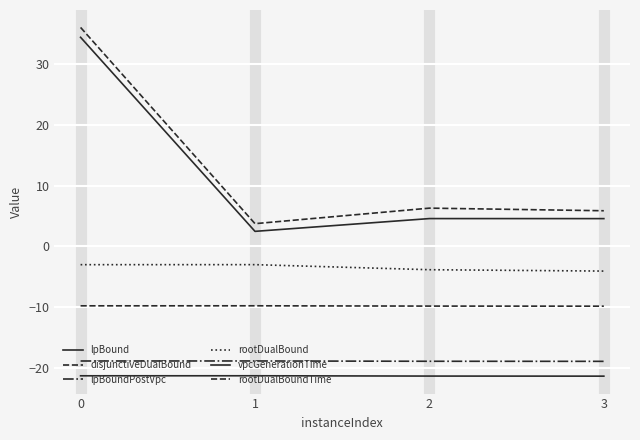

What is the sum of all lpBoundPostVpc values?

-75.5